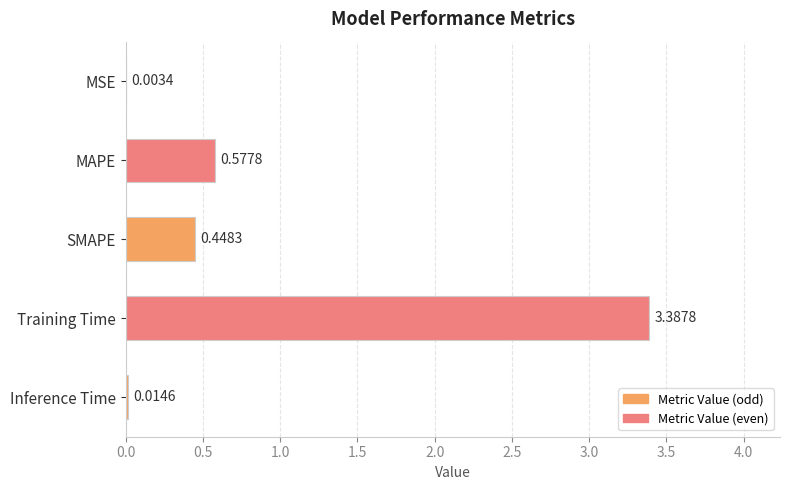

Between Training Time and MAPE, which is larger?

Training Time